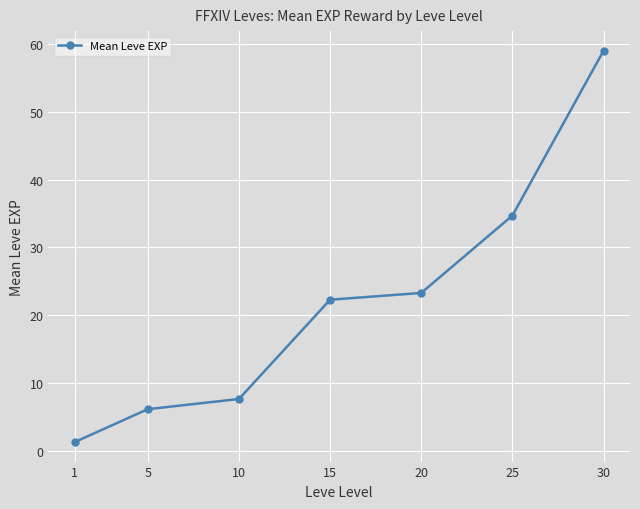

Is it true that the value at 10 is 10.9?

False